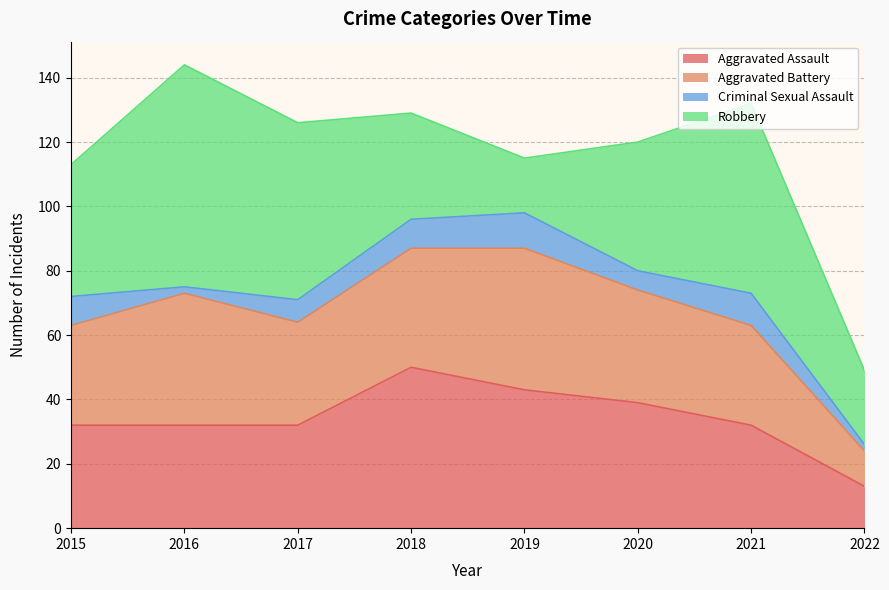

Where does the Aggravated Assault series first go above 32?

2018